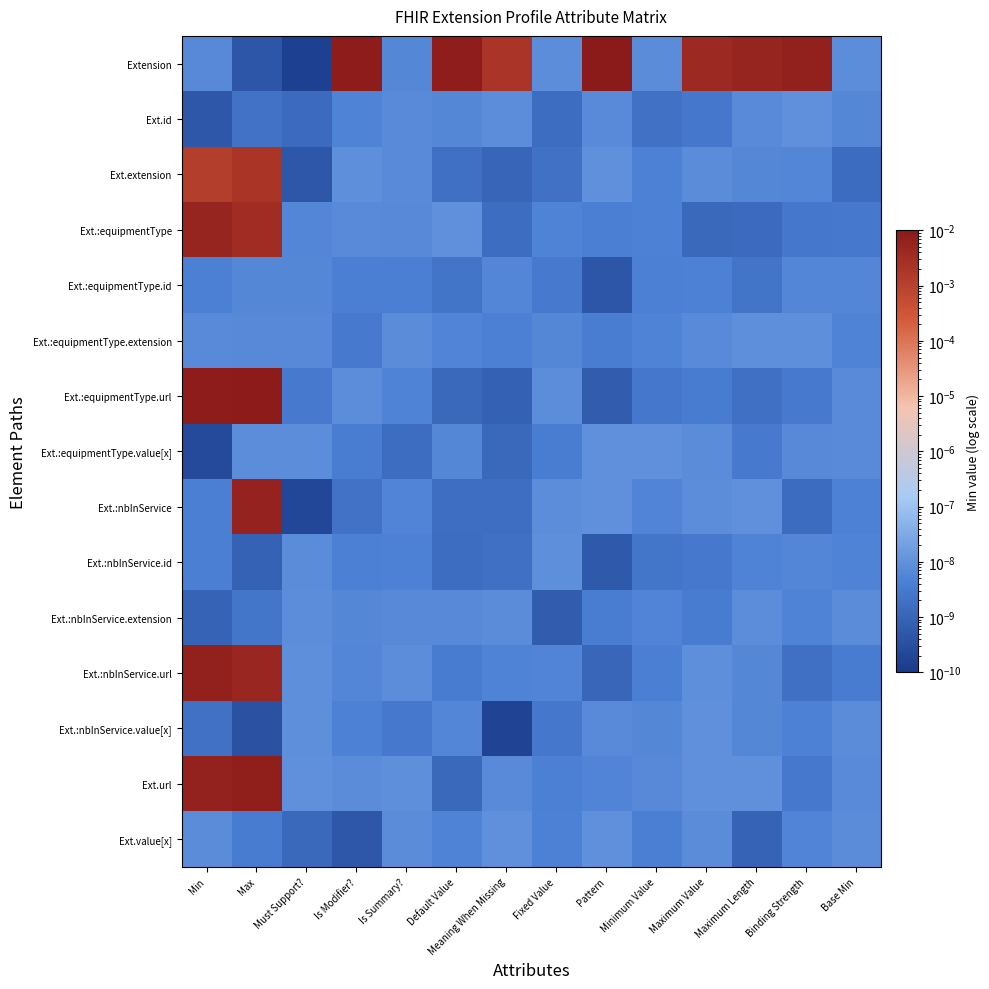

At which category is the sum across all series the highest?

Max